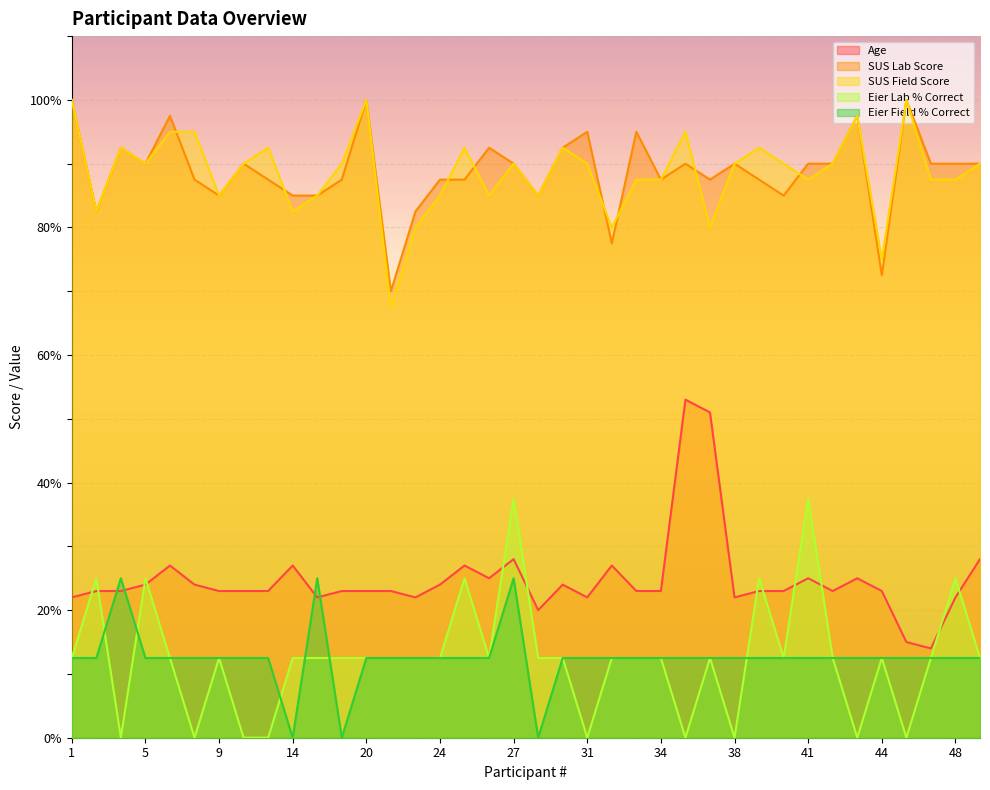

What is the sum of the Age values at 43 and 46?

39.0